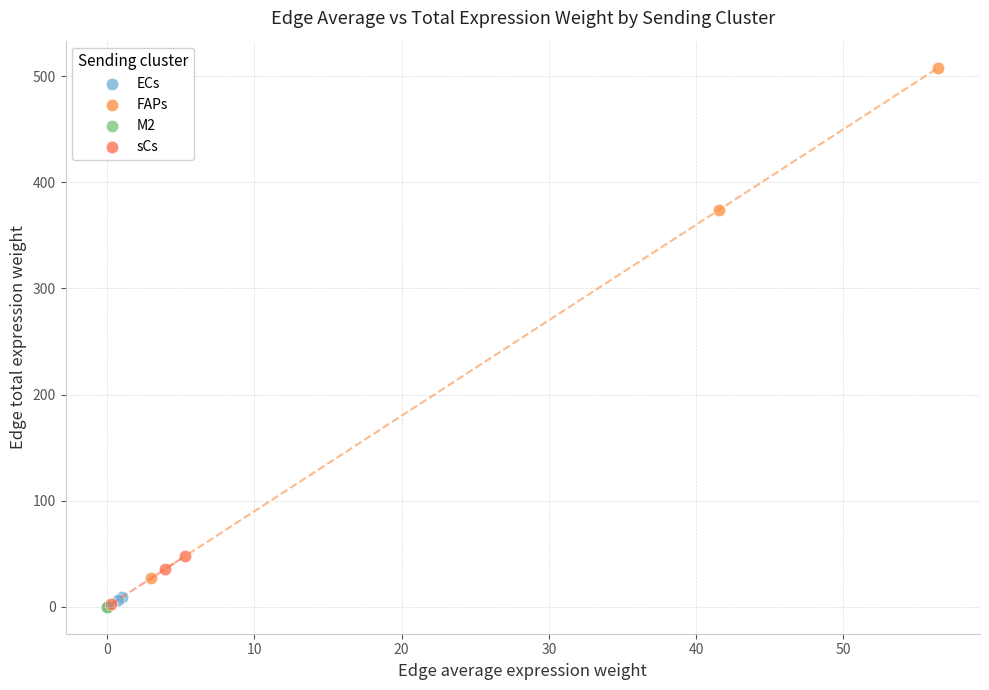

Which series has the widest spread of Y values?

FAPs